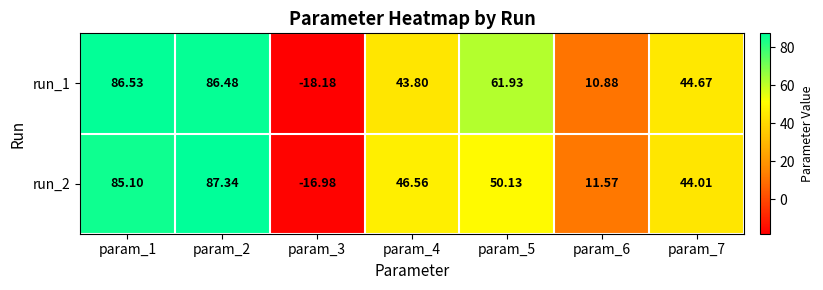

At param_1, list the series in order from largest to smallest.

run_1, run_2